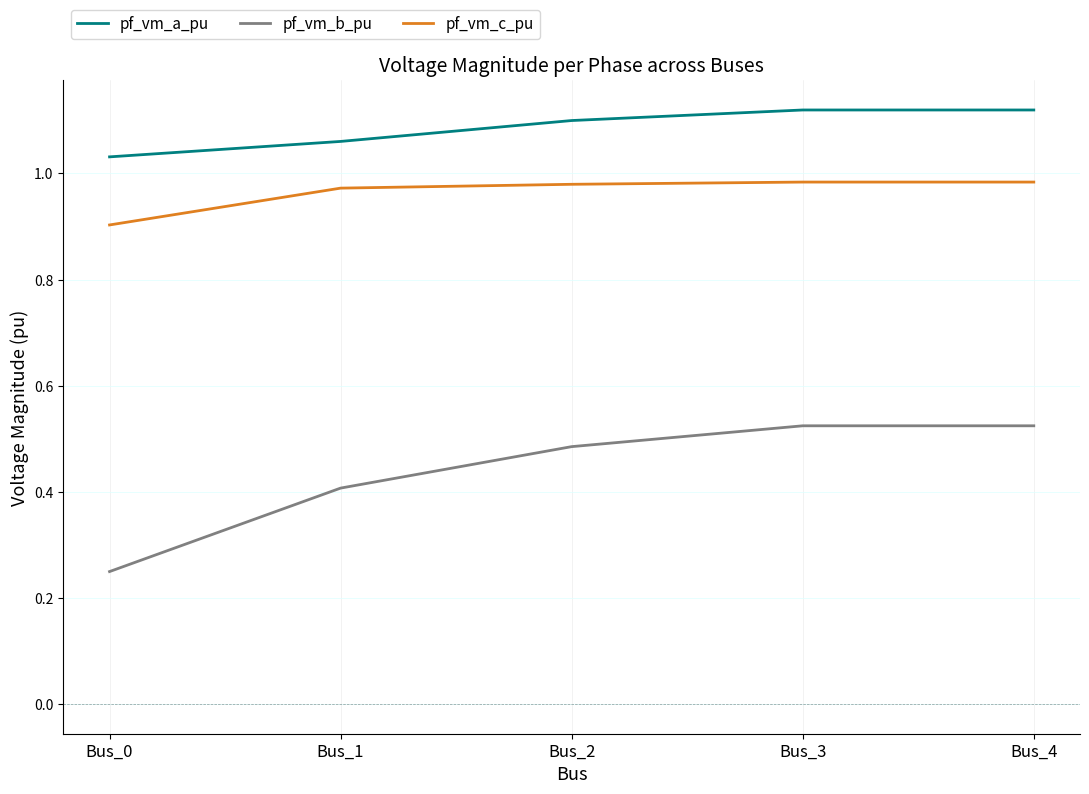

At how many categories does at least one series exceed 0?

5